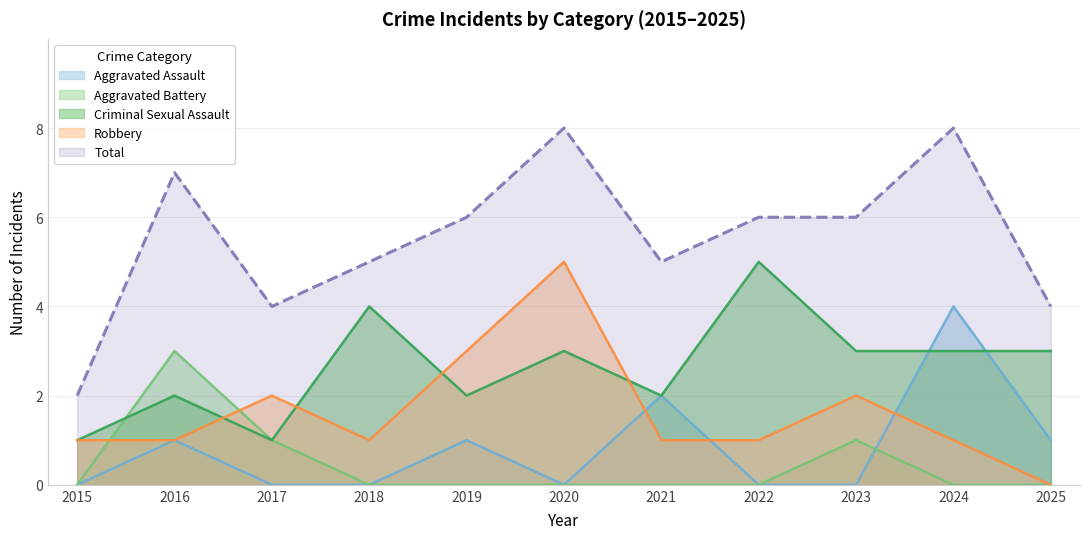

The Criminal Sexual Assault series shows 2 at 2015. True or false?

False